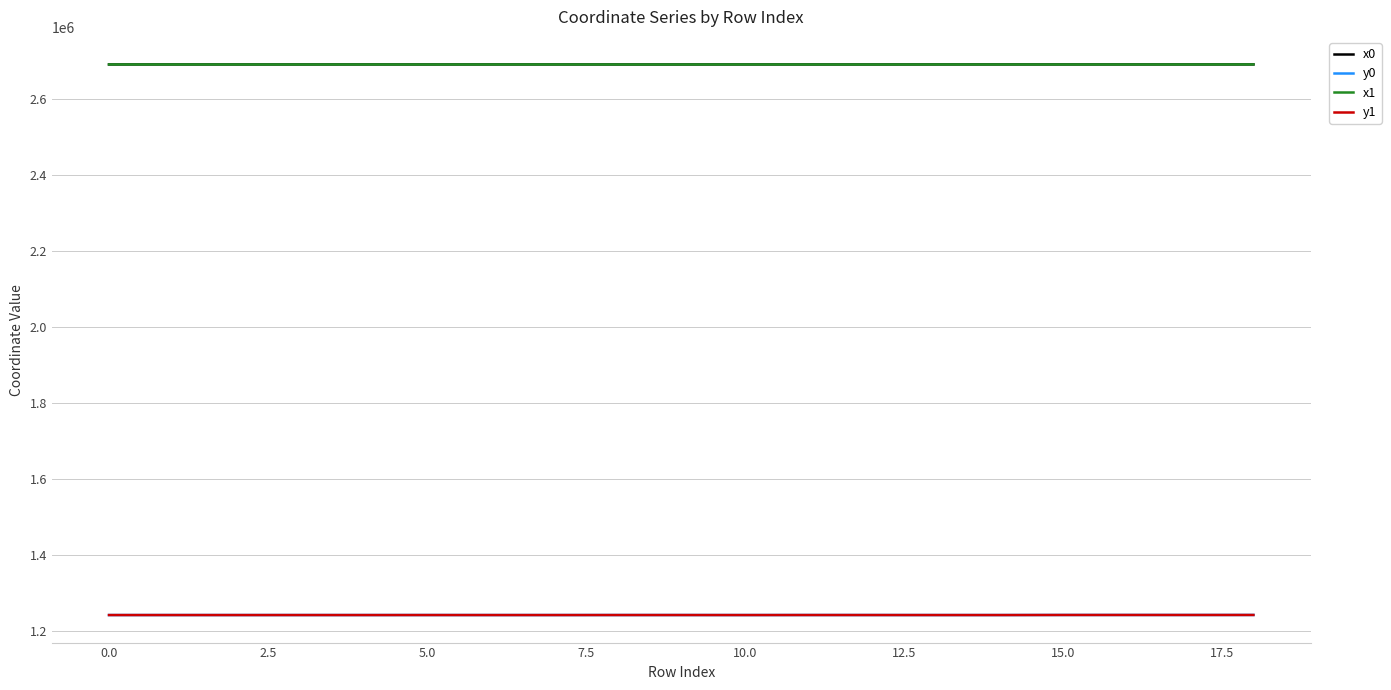

What is the minimum value for y1?

1242288.1